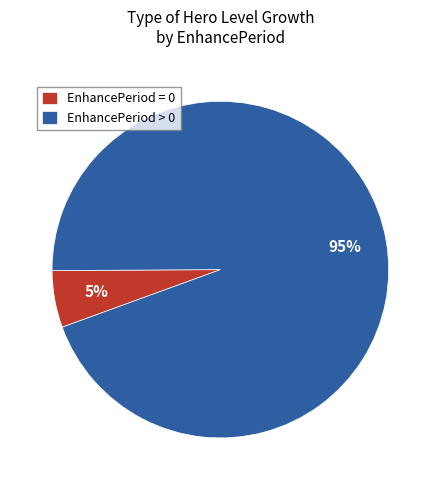

To the nearest percent, what is the combined percentage of EnhancePeriod > 0 and EnhancePeriod = 0?

100%